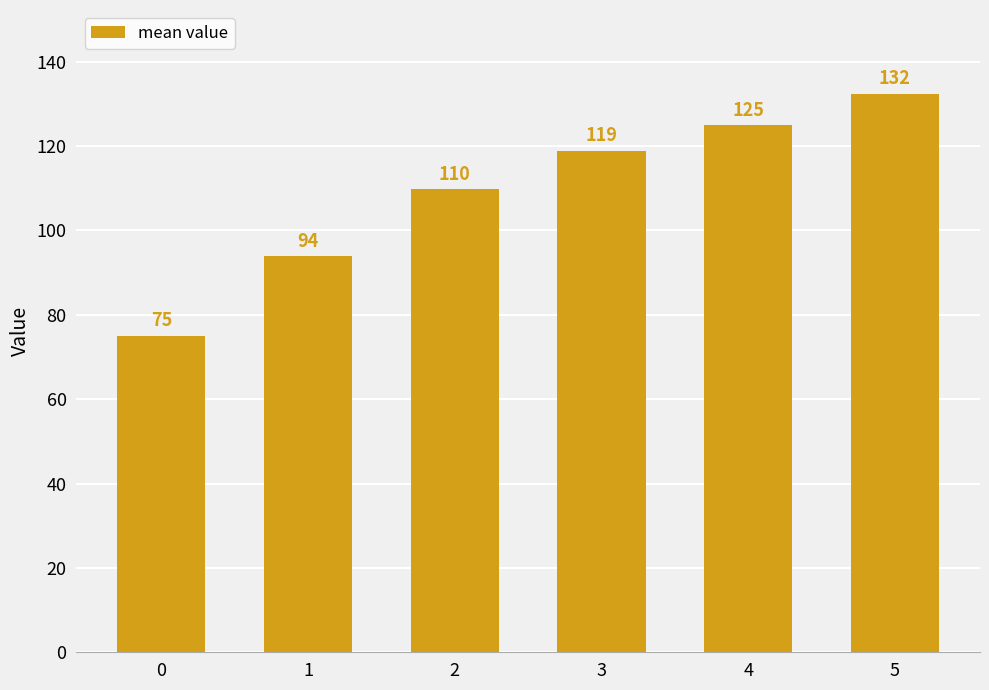

At which label does the data first exceed 118?

3